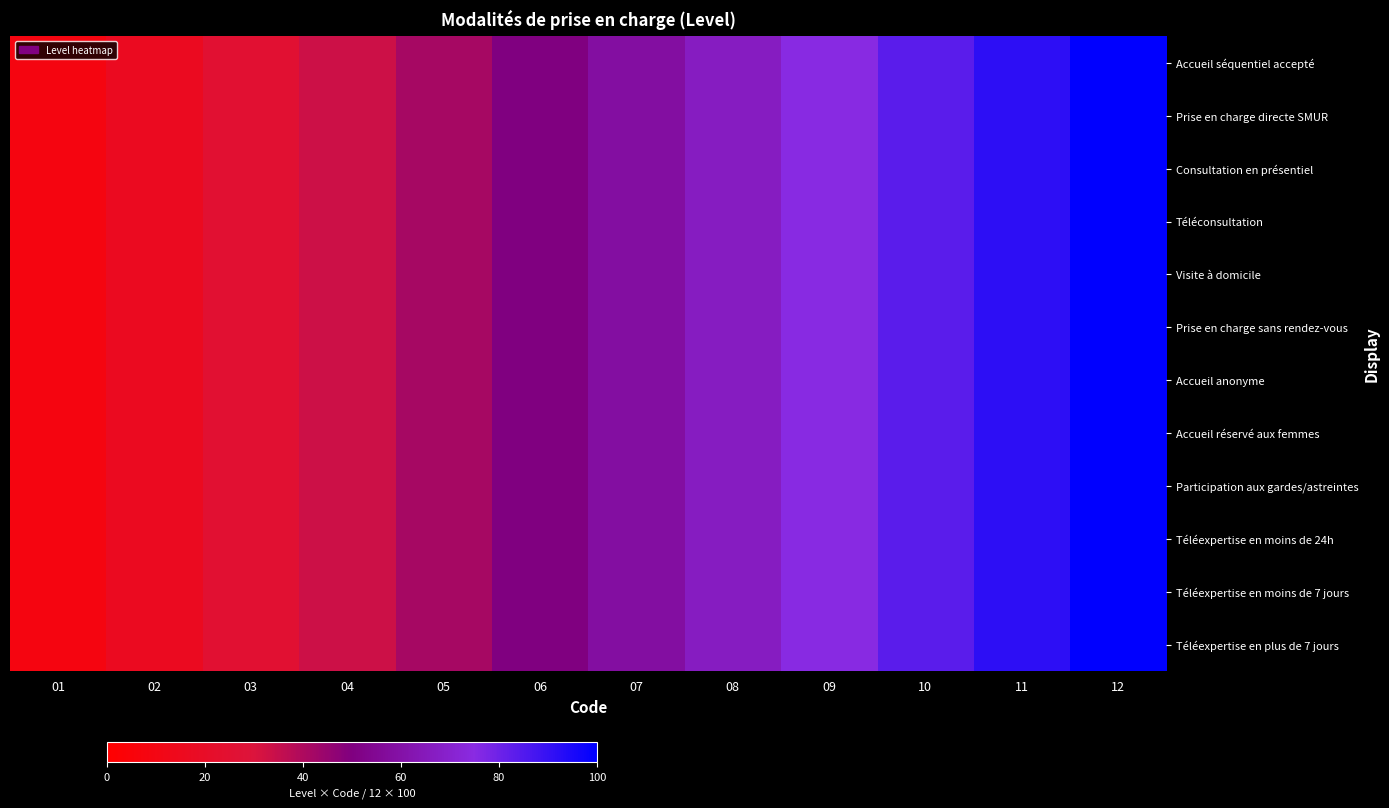

Which category has the highest value in the Téléexpertise en moins de 24h series?

12